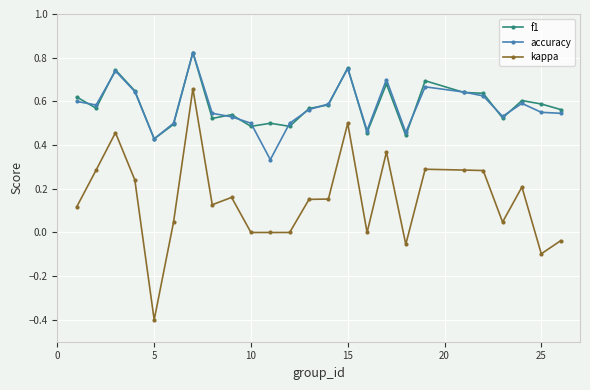

In accuracy, how many points are higher than both neighbors (excluding endpoints)?

6